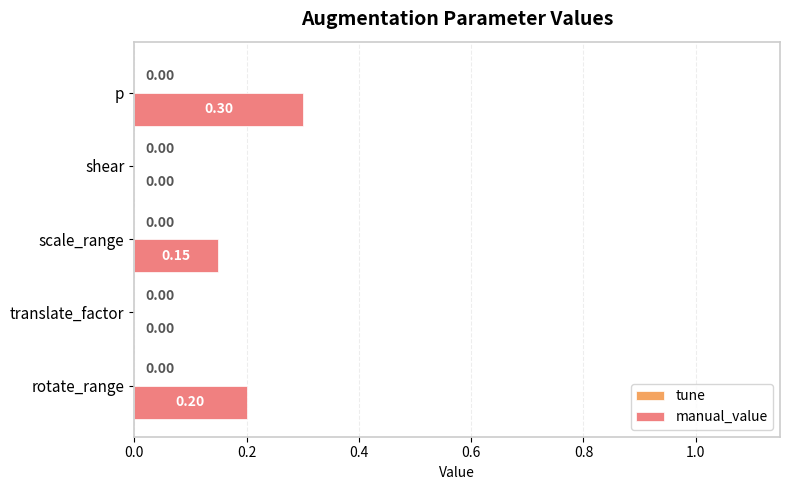

Count the number of categories in the chart.

5